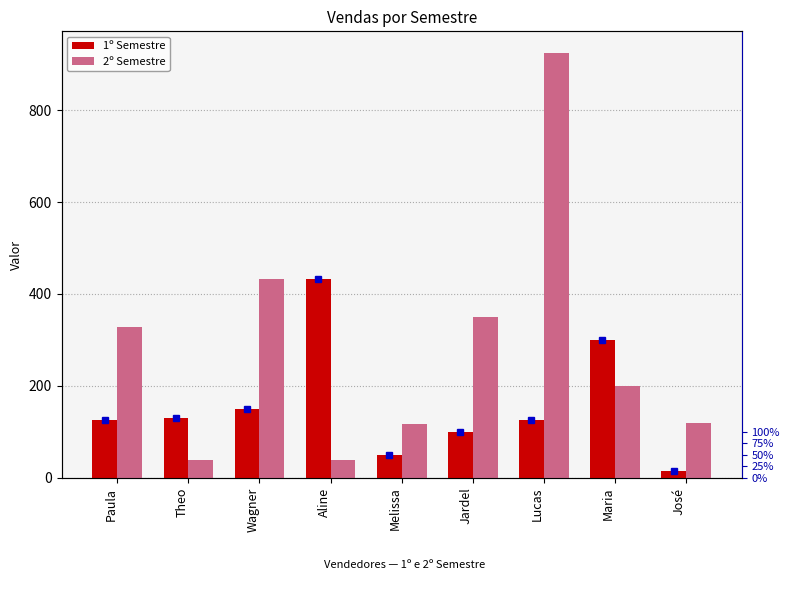

Is the value of 1º Semestre at Paula greater than the value of 2º Semestre at Melissa?

Yes